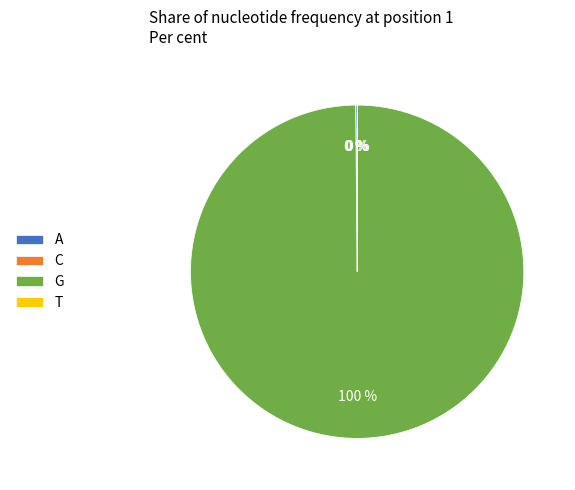

Count the number of slices in the pie.

4